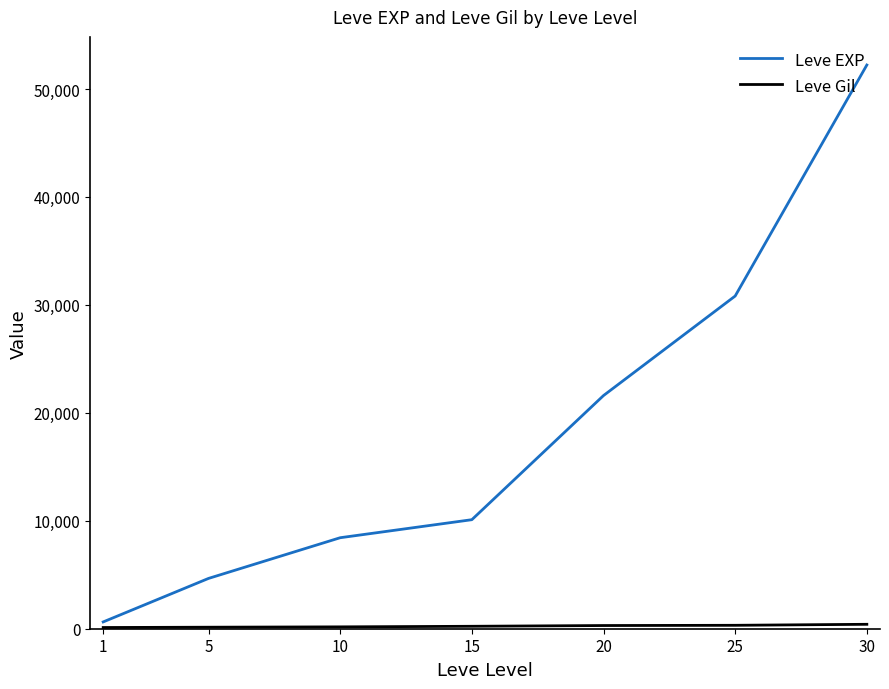

Is it true that Leve EXP equals 21600 at 20?

True